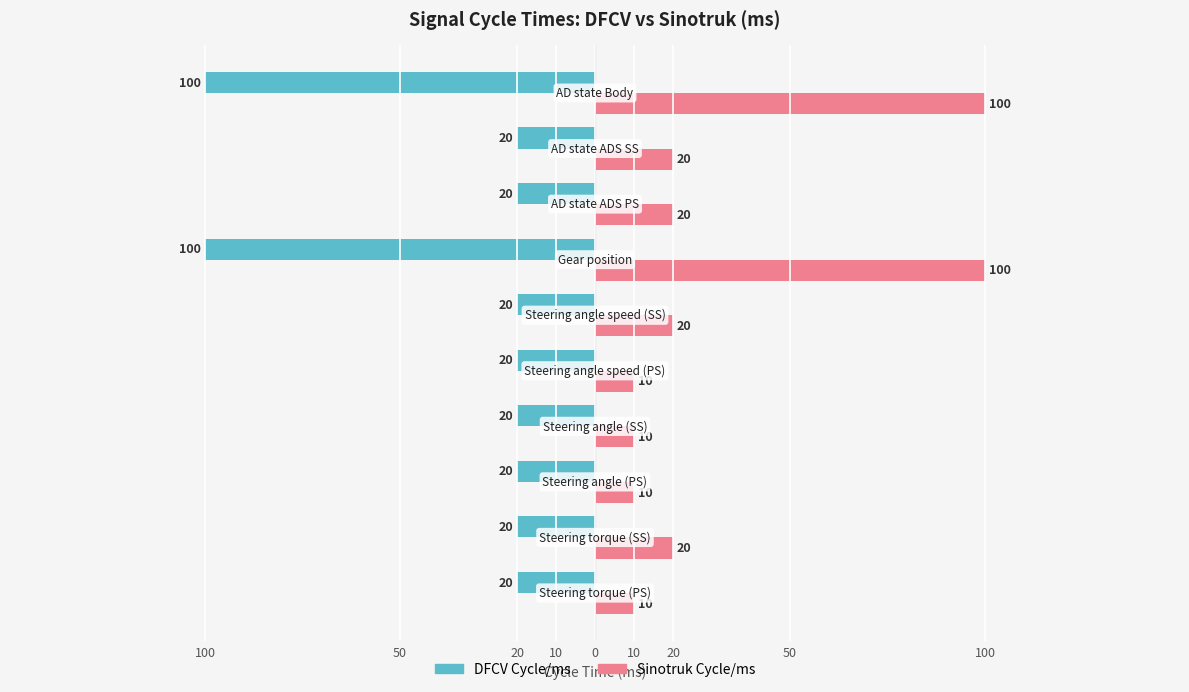

How many Sinotruk Cycle/ms values are between 10 and 20?

8